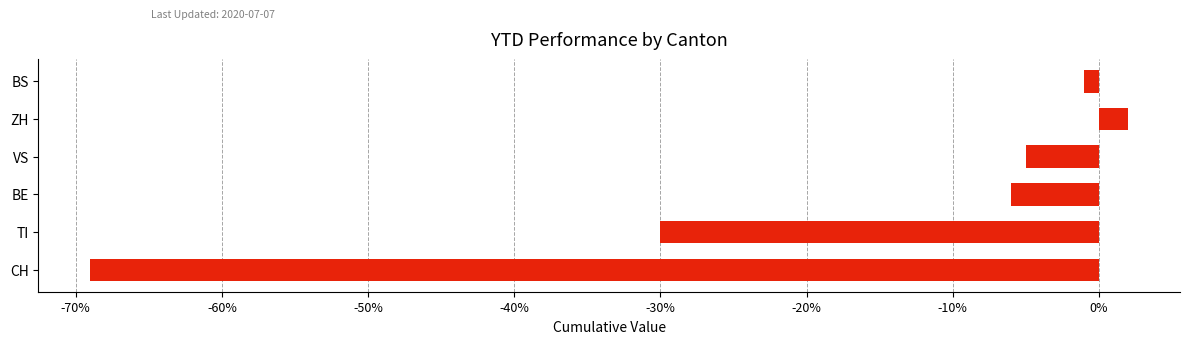

Reading bottom to top, list all the values displayed in this chart.

-69	-30	-6	-5	2	-1